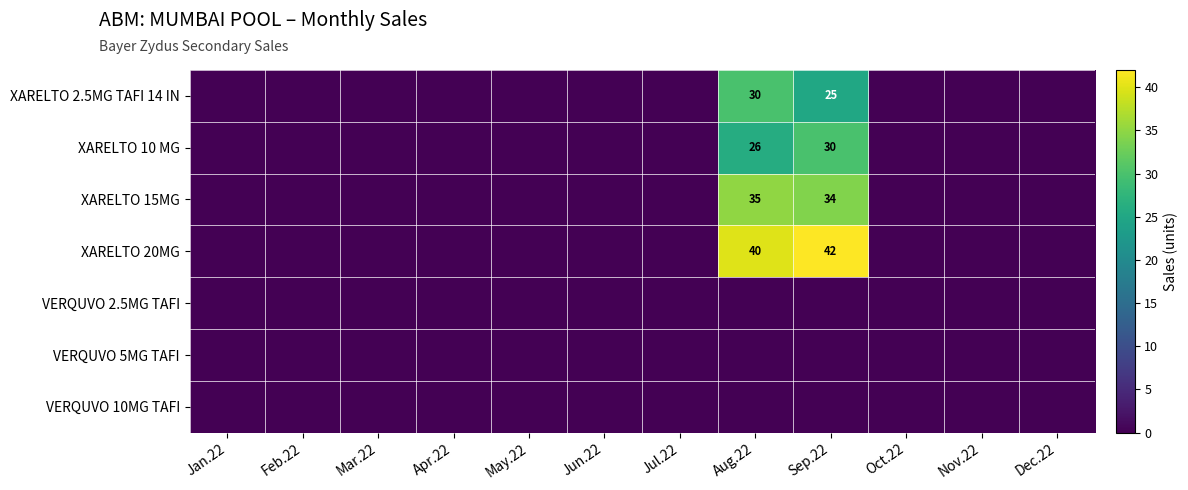

Which series changed the most between Feb.22 and Sep.22?

XARELTO 20MG